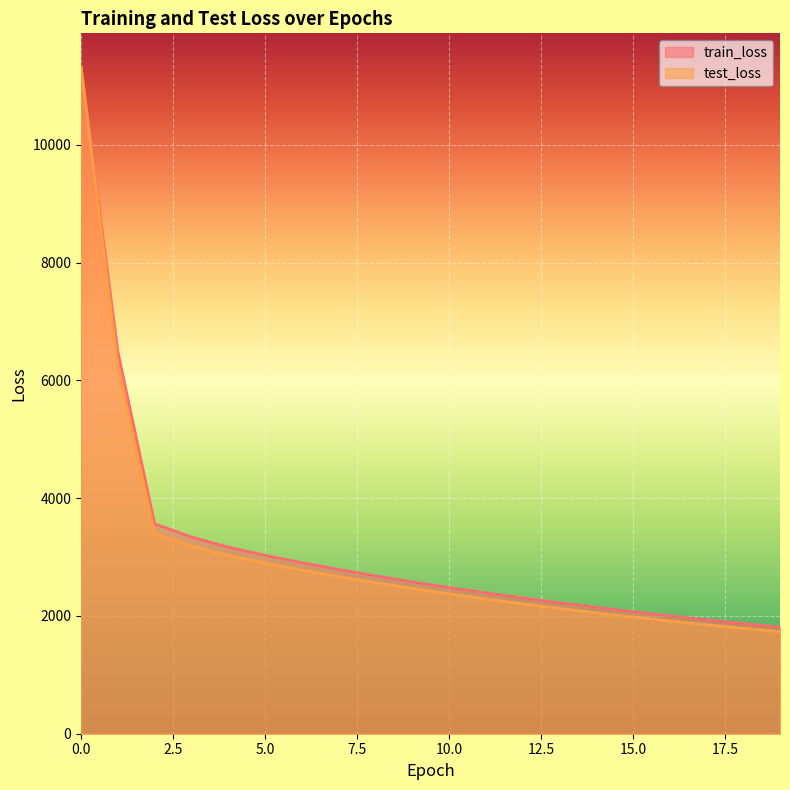

List the labels in order of test_loss value, smallest first.

19, 18, 17, 16, 15, 14, 13, 12, 11, 10, 9, 8, 7, 6, 5, 4, 3, 2, 1, 0